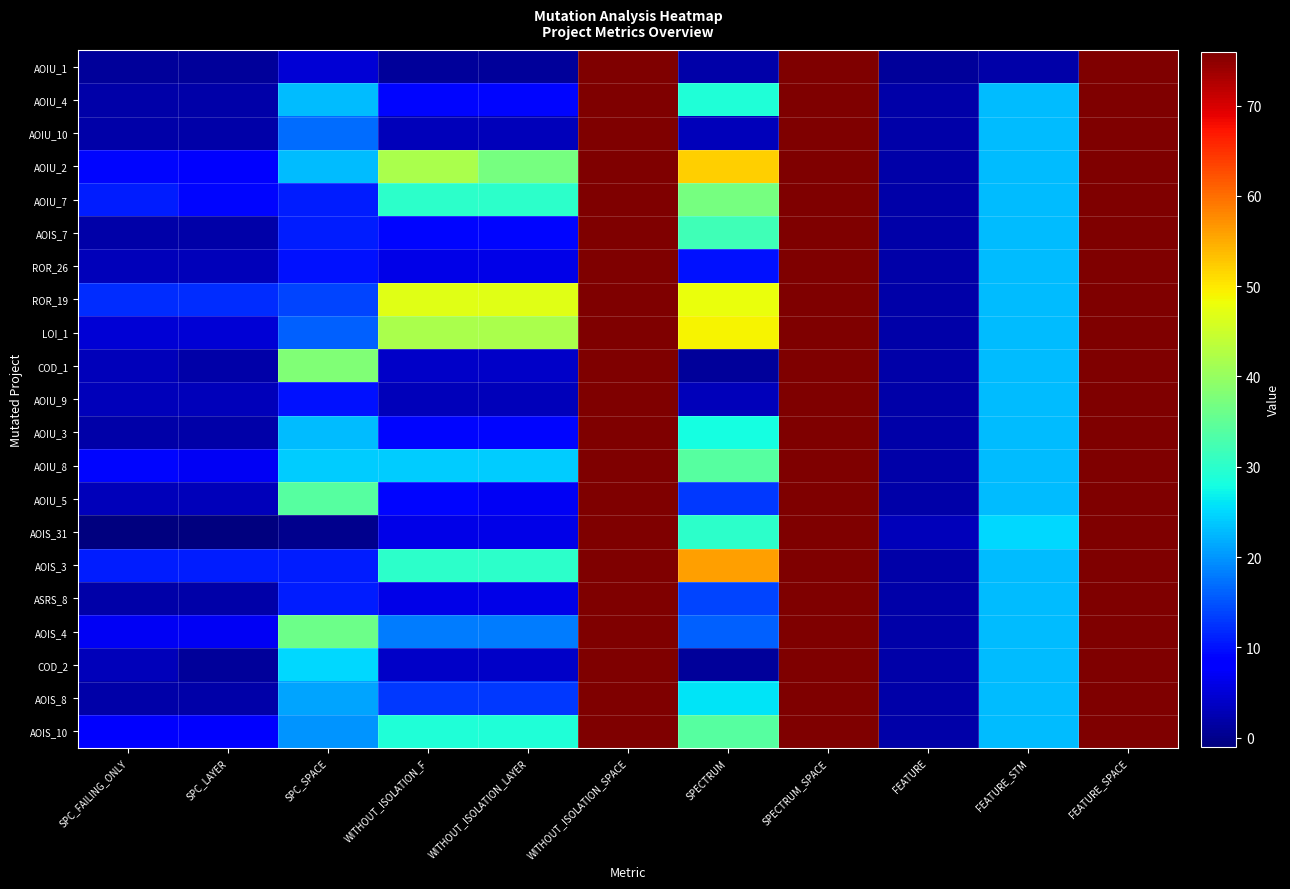

Reading left to right, list all the values displayed in this chart.

AOIU_1: SPC_FAILING_ONLY=1	SPC_LAYER=1	SPC_SPACE=5	WITHOUT_ISOLATION_F=1	WITHOUT_ISOLATION_LAYER=1	WITHOUT_ISOLATION_SPACE=76	SPECTRUM=2	SPECTRUM_SPACE=76	FEATURE=1	FEATURE_STM=2	FEATURE_SPACE=76
AOIU_4: SPC_FAILING_ONLY=2	SPC_LAYER=2	SPC_SPACE=23	WITHOUT_ISOLATION_F=9	WITHOUT_ISOLATION_LAYER=9	WITHOUT_ISOLATION_SPACE=76	SPECTRUM=29	SPECTRUM_SPACE=76	FEATURE=2	FEATURE_STM=23	FEATURE_SPACE=76
AOIU_10: SPC_FAILING_ONLY=2	SPC_LAYER=2	SPC_SPACE=17	WITHOUT_ISOLATION_F=3	WITHOUT_ISOLATION_LAYER=3	WITHOUT_ISOLATION_SPACE=76	SPECTRUM=3	SPECTRUM_SPACE=76	FEATURE=2	FEATURE_STM=23	FEATURE_SPACE=76
AOIU_2: SPC_FAILING_ONLY=9	SPC_LAYER=8	SPC_SPACE=23	WITHOUT_ISOLATION_F=42	WITHOUT_ISOLATION_LAYER=37	WITHOUT_ISOLATION_SPACE=76	SPECTRUM=52	SPECTRUM_SPACE=76	FEATURE=2	FEATURE_STM=23	FEATURE_SPACE=76
AOIU_7: SPC_FAILING_ONLY=11	SPC_LAYER=9	SPC_SPACE=11	WITHOUT_ISOLATION_F=30	WITHOUT_ISOLATION_LAYER=30	WITHOUT_ISOLATION_SPACE=76	SPECTRUM=37	SPECTRUM_SPACE=76	FEATURE=2	FEATURE_STM=23	FEATURE_SPACE=76
AOIS_7: SPC_FAILING_ONLY=2	SPC_LAYER=2	SPC_SPACE=11	WITHOUT_ISOLATION_F=9	WITHOUT_ISOLATION_LAYER=9	WITHOUT_ISOLATION_SPACE=76	SPECTRUM=32	SPECTRUM_SPACE=76	FEATURE=2	FEATURE_STM=23	FEATURE_SPACE=76
ROR_26: SPC_FAILING_ONLY=3	SPC_LAYER=3	SPC_SPACE=10	WITHOUT_ISOLATION_F=6	WITHOUT_ISOLATION_LAYER=6	WITHOUT_ISOLATION_SPACE=76	SPECTRUM=10	SPECTRUM_SPACE=76	FEATURE=2	FEATURE_STM=23	FEATURE_SPACE=76
ROR_19: SPC_FAILING_ONLY=12	SPC_LAYER=12	SPC_SPACE=14	WITHOUT_ISOLATION_F=47	WITHOUT_ISOLATION_LAYER=47	WITHOUT_ISOLATION_SPACE=76	SPECTRUM=48	SPECTRUM_SPACE=76	FEATURE=2	FEATURE_STM=23	FEATURE_SPACE=76
LOI_1: SPC_FAILING_ONLY=5	SPC_LAYER=5	SPC_SPACE=16	WITHOUT_ISOLATION_F=42	WITHOUT_ISOLATION_LAYER=42	WITHOUT_ISOLATION_SPACE=76	SPECTRUM=49	SPECTRUM_SPACE=76	FEATURE=2	FEATURE_STM=23	FEATURE_SPACE=76
COD_1: SPC_FAILING_ONLY=3	SPC_LAYER=2	SPC_SPACE=38	WITHOUT_ISOLATION_F=4	WITHOUT_ISOLATION_LAYER=4	WITHOUT_ISOLATION_SPACE=76	SPECTRUM=1	SPECTRUM_SPACE=76	FEATURE=2	FEATURE_STM=23	FEATURE_SPACE=76
AOIU_9: SPC_FAILING_ONLY=3	SPC_LAYER=3	SPC_SPACE=10	WITHOUT_ISOLATION_F=3	WITHOUT_ISOLATION_LAYER=3	WITHOUT_ISOLATION_SPACE=76	SPECTRUM=3	SPECTRUM_SPACE=76	FEATURE=2	FEATURE_STM=23	FEATURE_SPACE=76
AOIU_3: SPC_FAILING_ONLY=2	SPC_LAYER=2	SPC_SPACE=23	WITHOUT_ISOLATION_F=9	WITHOUT_ISOLATION_LAYER=9	WITHOUT_ISOLATION_SPACE=76	SPECTRUM=28	SPECTRUM_SPACE=76	FEATURE=2	FEATURE_STM=23	FEATURE_SPACE=76
AOIU_8: SPC_FAILING_ONLY=9	SPC_LAYER=7	SPC_SPACE=24	WITHOUT_ISOLATION_F=24	WITHOUT_ISOLATION_LAYER=24	WITHOUT_ISOLATION_SPACE=76	SPECTRUM=34	SPECTRUM_SPACE=76	FEATURE=2	FEATURE_STM=23	FEATURE_SPACE=76
AOIU_5: SPC_FAILING_ONLY=3	SPC_LAYER=3	SPC_SPACE=34	WITHOUT_ISOLATION_F=9	WITHOUT_ISOLATION_LAYER=7	WITHOUT_ISOLATION_SPACE=76	SPECTRUM=13	SPECTRUM_SPACE=76	FEATURE=2	FEATURE_STM=23	FEATURE_SPACE=76
AOIS_31: SPC_FAILING_ONLY=-1	SPC_LAYER=-1	SPC_SPACE=0	WITHOUT_ISOLATION_F=6	WITHOUT_ISOLATION_LAYER=6	WITHOUT_ISOLATION_SPACE=76	SPECTRUM=30	SPECTRUM_SPACE=76	FEATURE=3	FEATURE_STM=25	FEATURE_SPACE=76
AOIS_3: SPC_FAILING_ONLY=11	SPC_LAYER=11	SPC_SPACE=11	WITHOUT_ISOLATION_F=30	WITHOUT_ISOLATION_LAYER=30	WITHOUT_ISOLATION_SPACE=76	SPECTRUM=56	SPECTRUM_SPACE=76	FEATURE=2	FEATURE_STM=23	FEATURE_SPACE=76
ASRS_8: SPC_FAILING_ONLY=2	SPC_LAYER=2	SPC_SPACE=11	WITHOUT_ISOLATION_F=6	WITHOUT_ISOLATION_LAYER=6	WITHOUT_ISOLATION_SPACE=76	SPECTRUM=14	SPECTRUM_SPACE=76	FEATURE=2	FEATURE_STM=23	FEATURE_SPACE=76
AOIS_4: SPC_FAILING_ONLY=7	SPC_LAYER=7	SPC_SPACE=36	WITHOUT_ISOLATION_F=18	WITHOUT_ISOLATION_LAYER=18	WITHOUT_ISOLATION_SPACE=76	SPECTRUM=16	SPECTRUM_SPACE=76	FEATURE=2	FEATURE_STM=23	FEATURE_SPACE=76
COD_2: SPC_FAILING_ONLY=3	SPC_LAYER=1	SPC_SPACE=25	WITHOUT_ISOLATION_F=4	WITHOUT_ISOLATION_LAYER=4	WITHOUT_ISOLATION_SPACE=76	SPECTRUM=1	SPECTRUM_SPACE=76	FEATURE=2	FEATURE_STM=23	FEATURE_SPACE=76
AOIS_8: SPC_FAILING_ONLY=2	SPC_LAYER=2	SPC_SPACE=21	WITHOUT_ISOLATION_F=13	WITHOUT_ISOLATION_LAYER=13	WITHOUT_ISOLATION_SPACE=76	SPECTRUM=26	SPECTRUM_SPACE=76	FEATURE=2	FEATURE_STM=23	FEATURE_SPACE=76
AOIS_10: SPC_FAILING_ONLY=8	SPC_LAYER=8	SPC_SPACE=20	WITHOUT_ISOLATION_F=29	WITHOUT_ISOLATION_LAYER=29	WITHOUT_ISOLATION_SPACE=76	SPECTRUM=34	SPECTRUM_SPACE=76	FEATURE=2	FEATURE_STM=23	FEATURE_SPACE=76